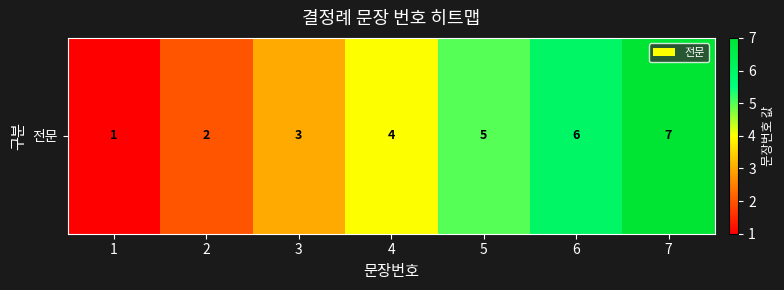

Reading left to right, list all the values displayed in this chart.

1=1	2=2	3=3	4=4	5=5	6=6	7=7